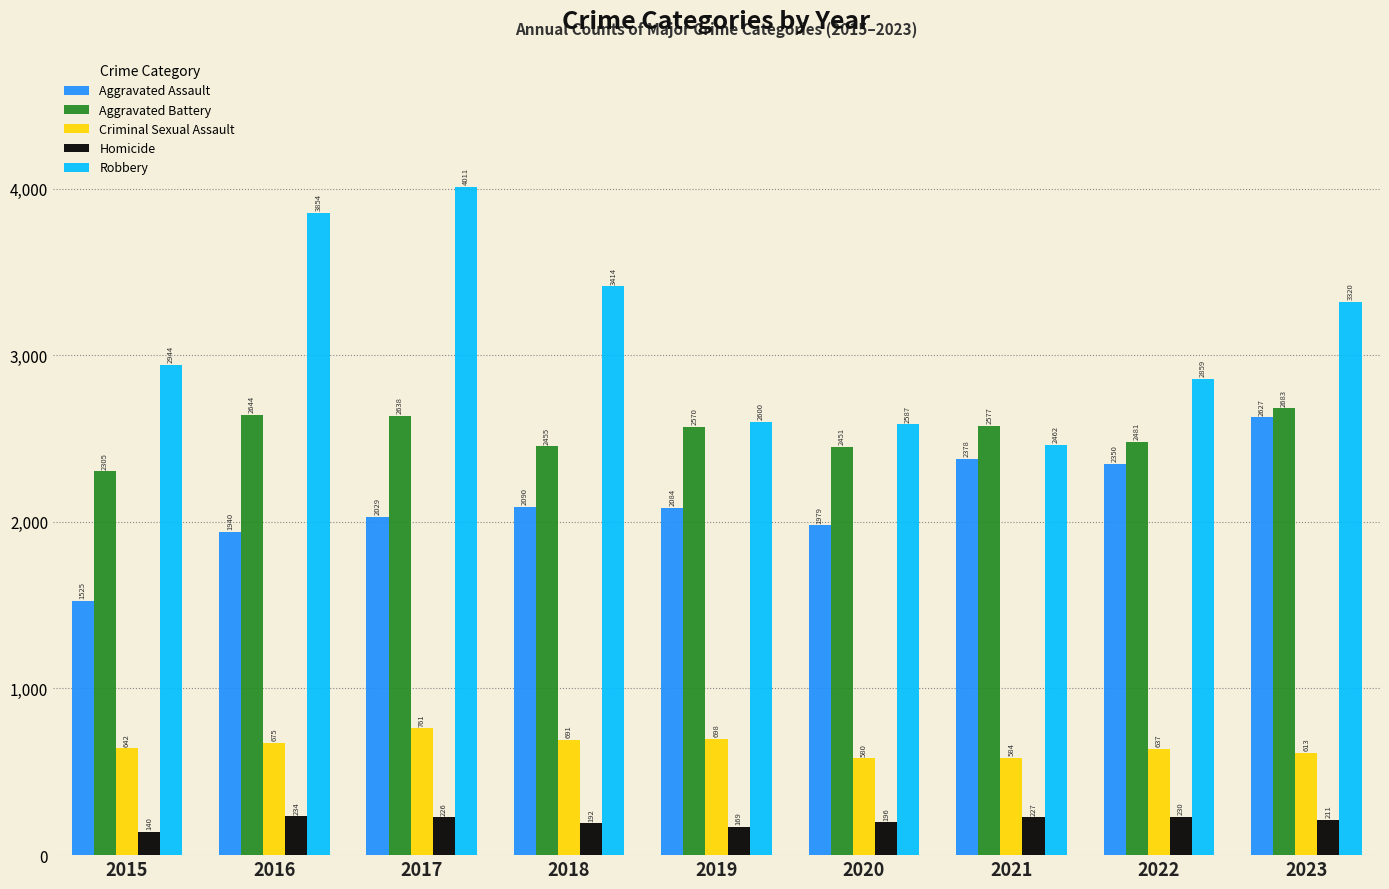

Which series changed the most between 2015 and 2020?

Aggravated Assault